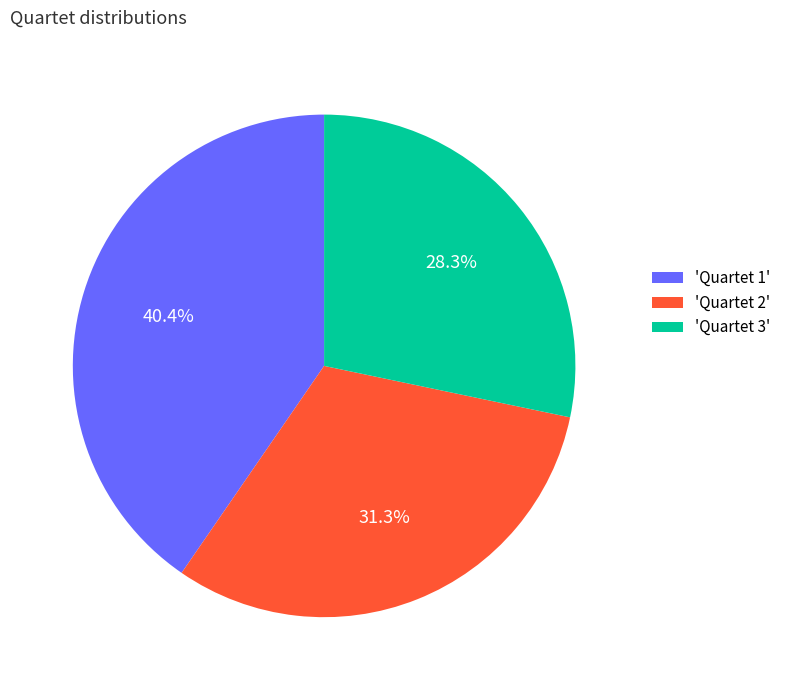

Between 'Quartet 1' and 'Quartet 2', which is larger?

'Quartet 1'